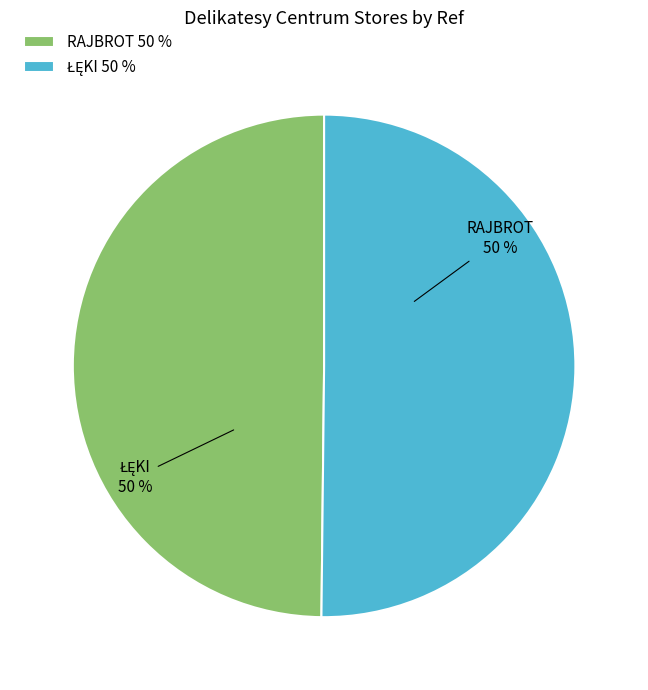

To the nearest percent, what is the average slice percentage?

50%